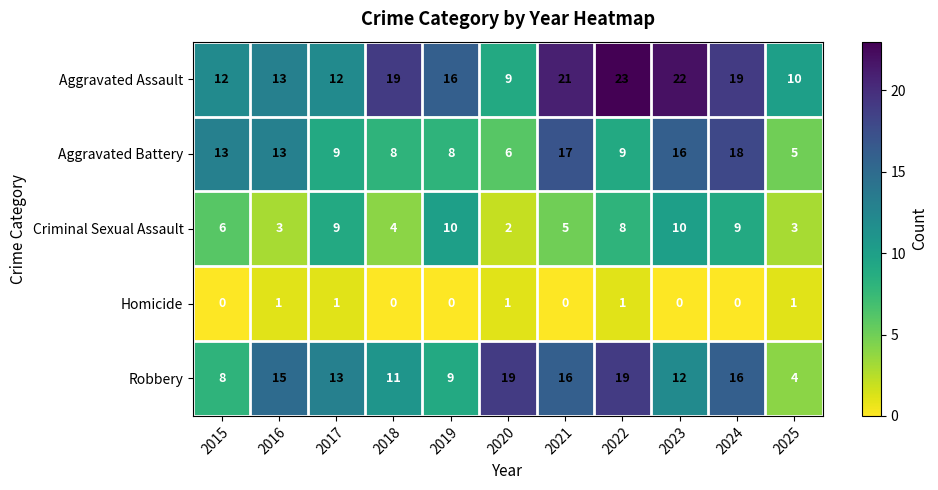

Which series changed the most between 2021 and 2024?

Criminal Sexual Assault